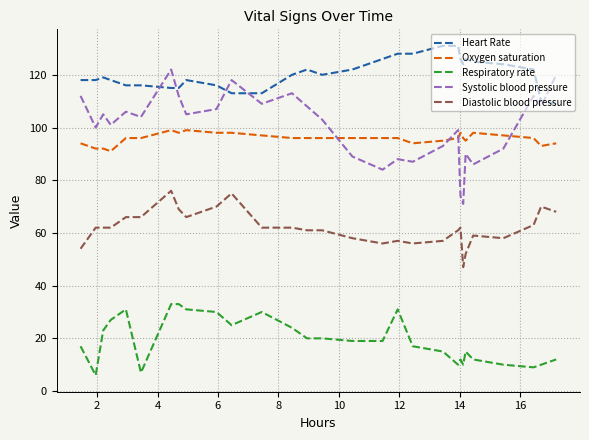

True or false: Respiratory rate and Diastolic blood pressure intersect in this chart.

False